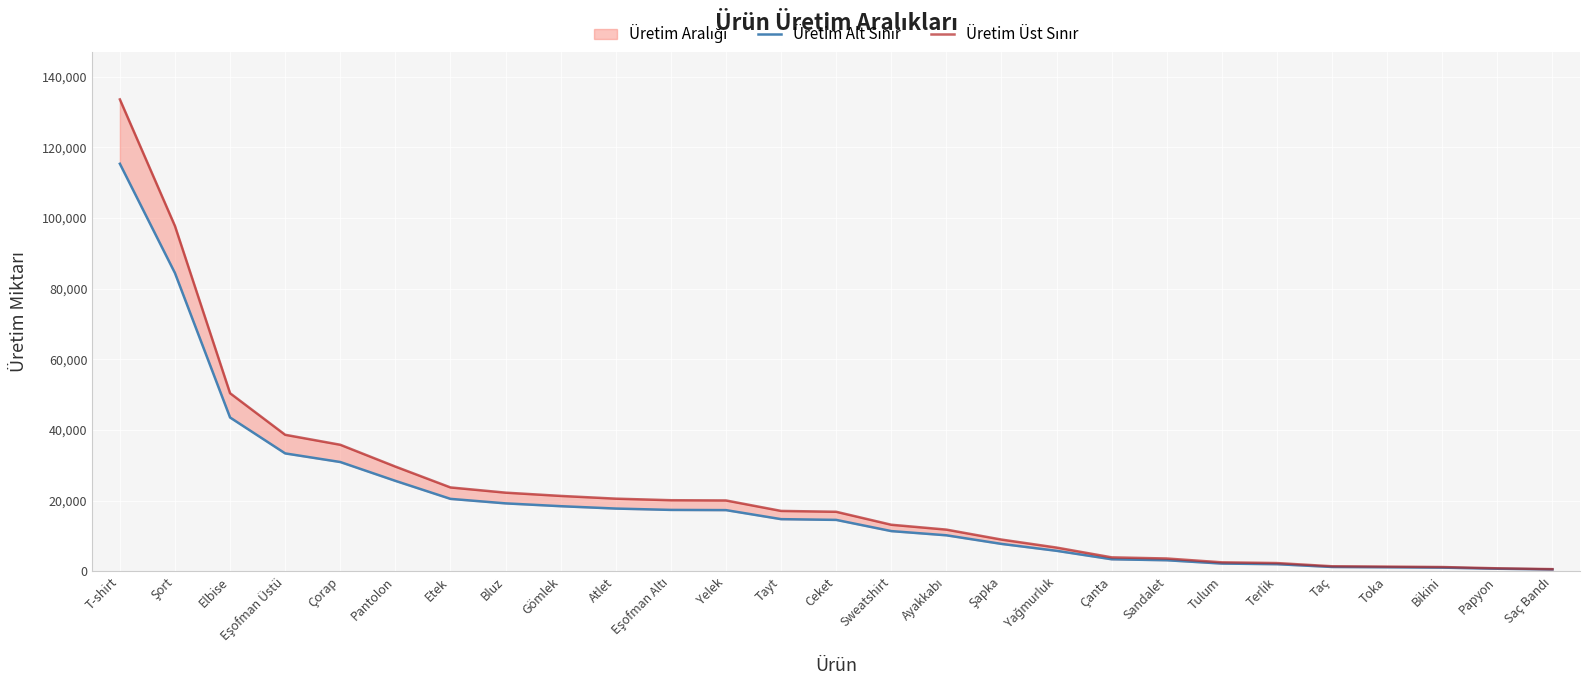

What is the label of the 22nd point from the right?

Pantolon